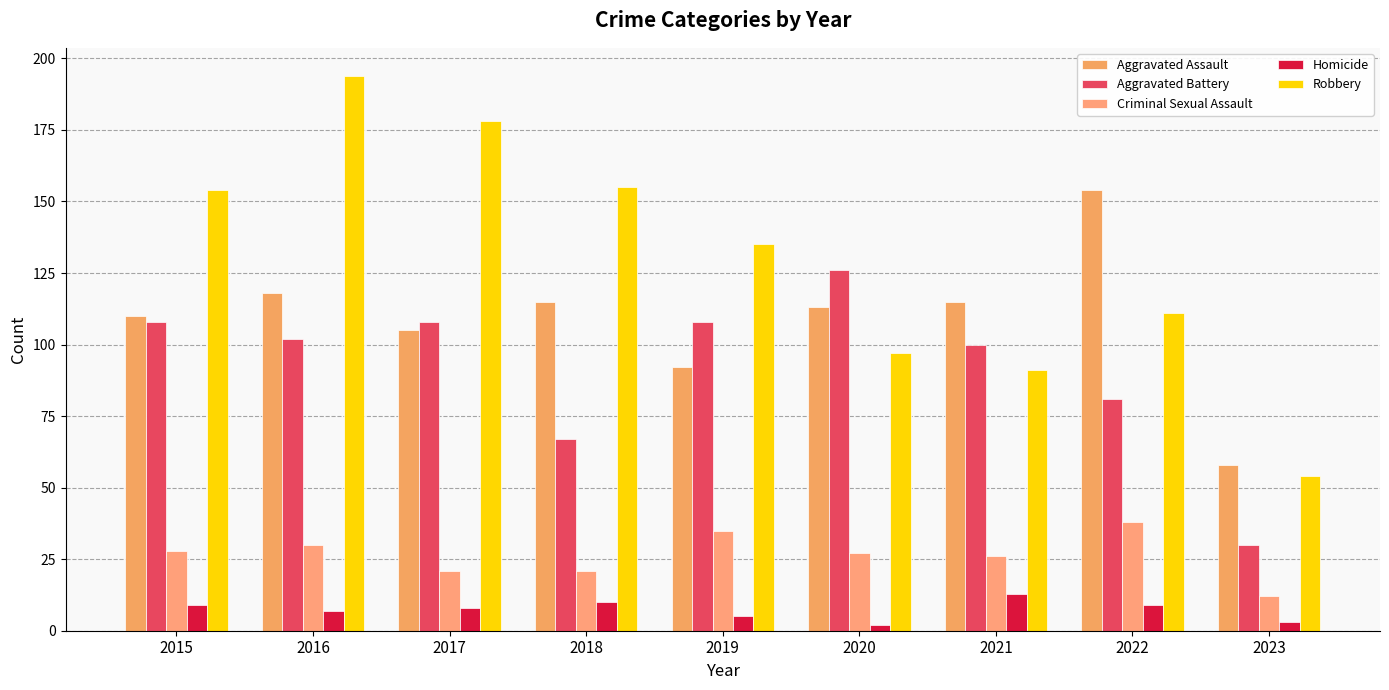

At how many categories does at least one series exceed 62?

8